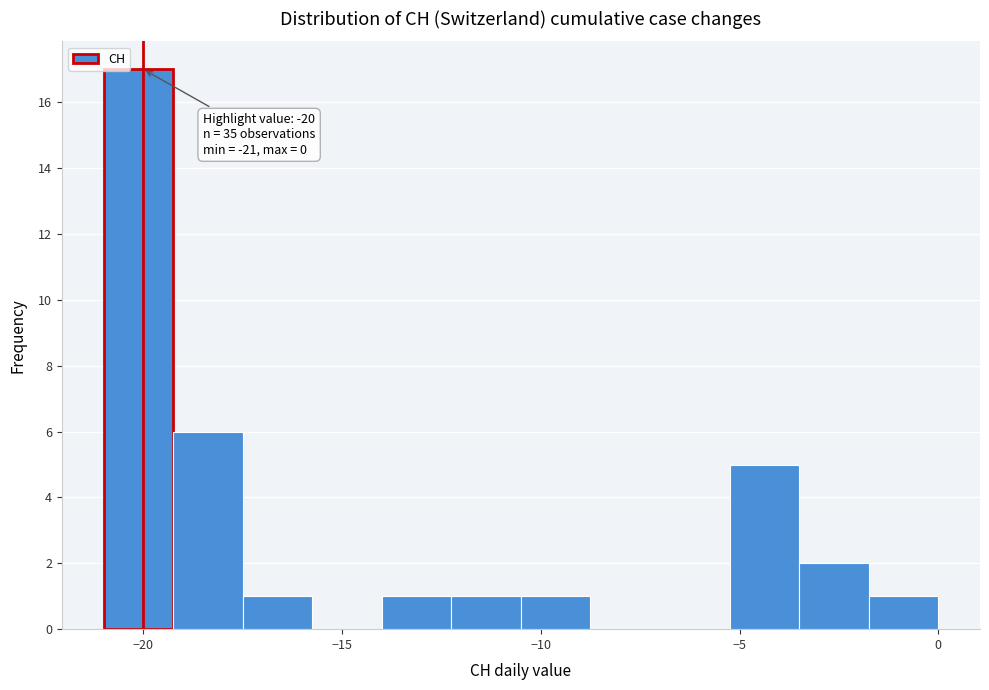

Read against the x-axis, roughly where is the centre of the tallest bar?

-20.0